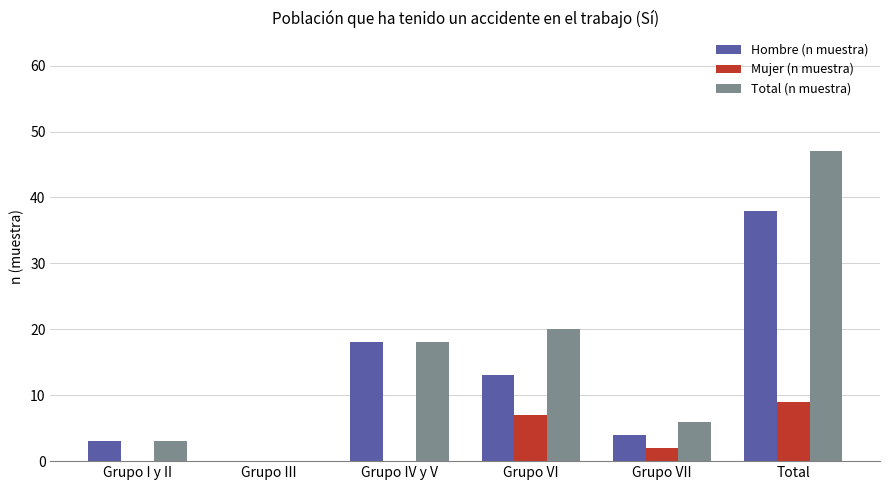

Where is Hombre (n muestra) nearest to the value 19?

Grupo IV y V